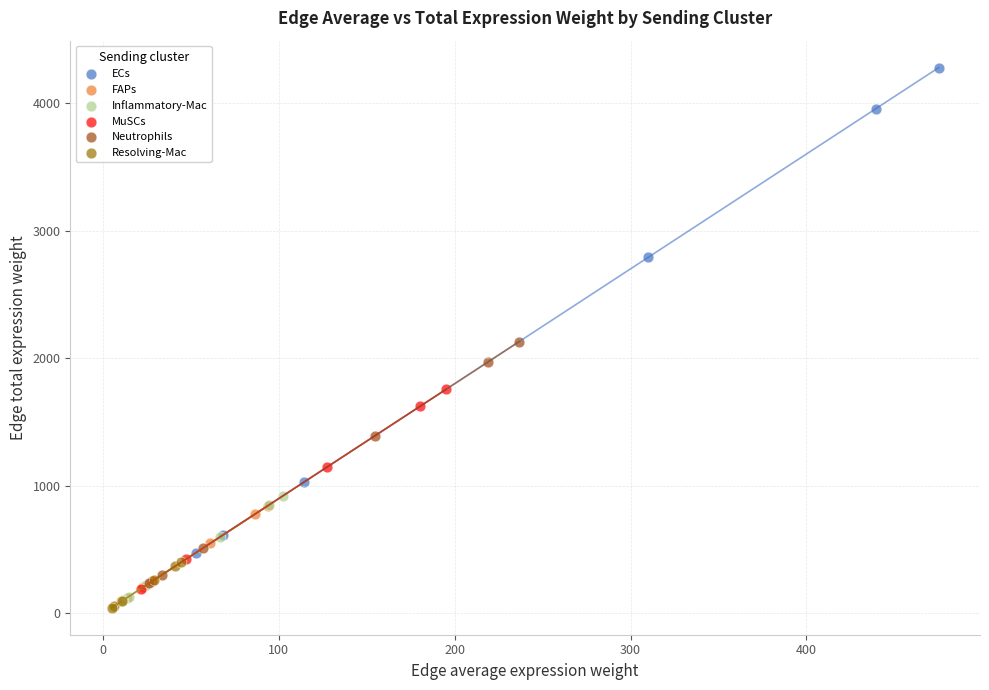

Which series contains the highest Y value?

ECs